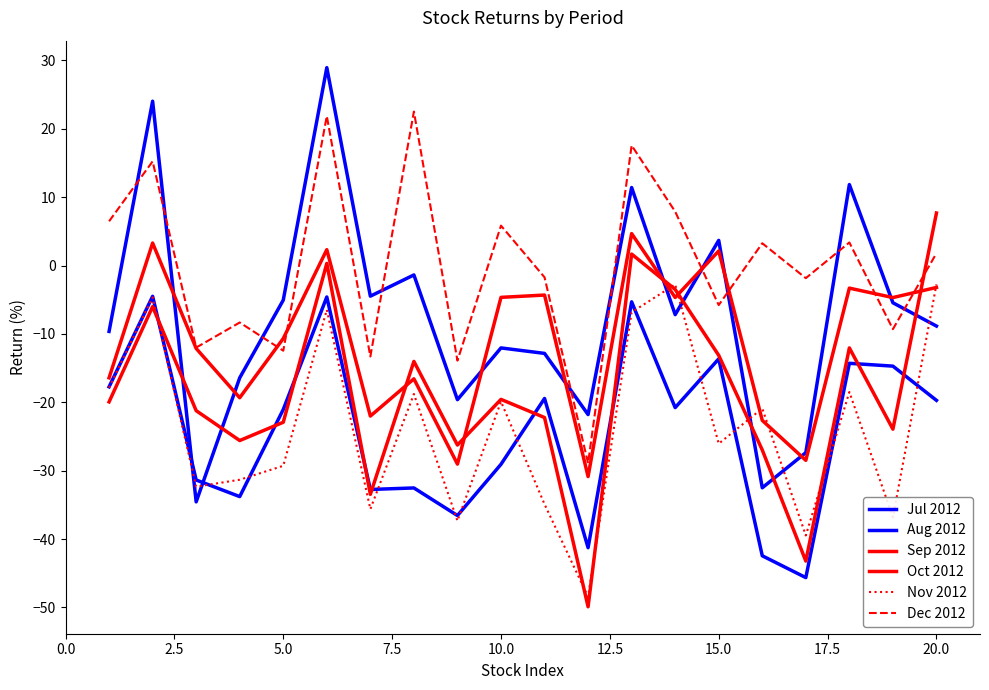

Does the chart have visible grid lines?

No